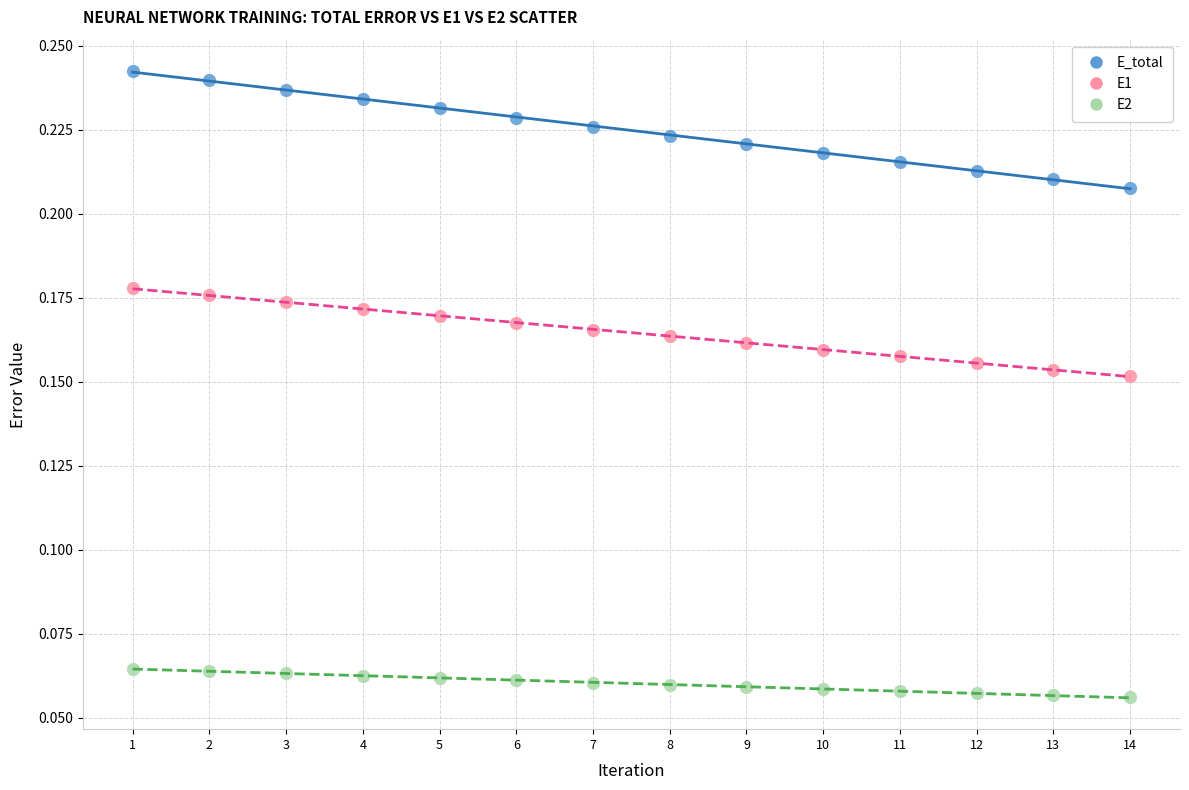

Which series reaches the minimum Y coordinate?

E2